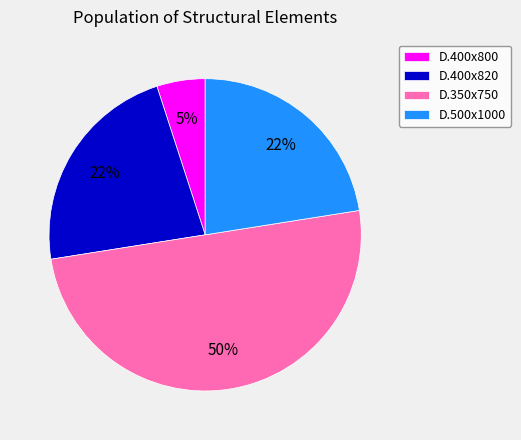

To the nearest percent, what is the difference between the D.400x800 and D.400x820 slice percentages?

17%